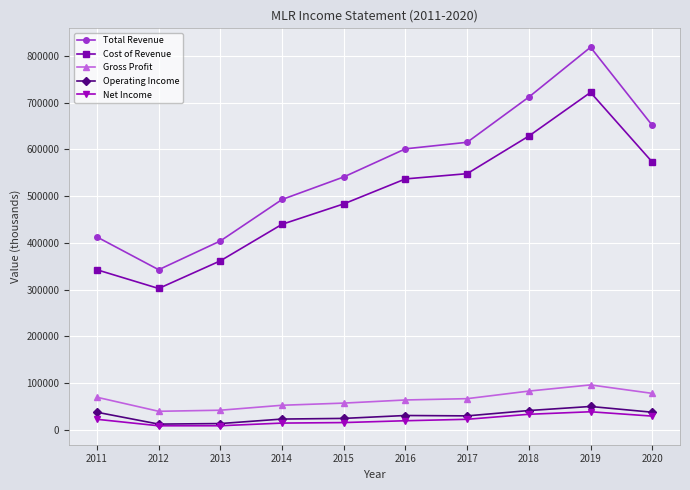

True or false: Total Revenue and Operating Income cross at least once.

False